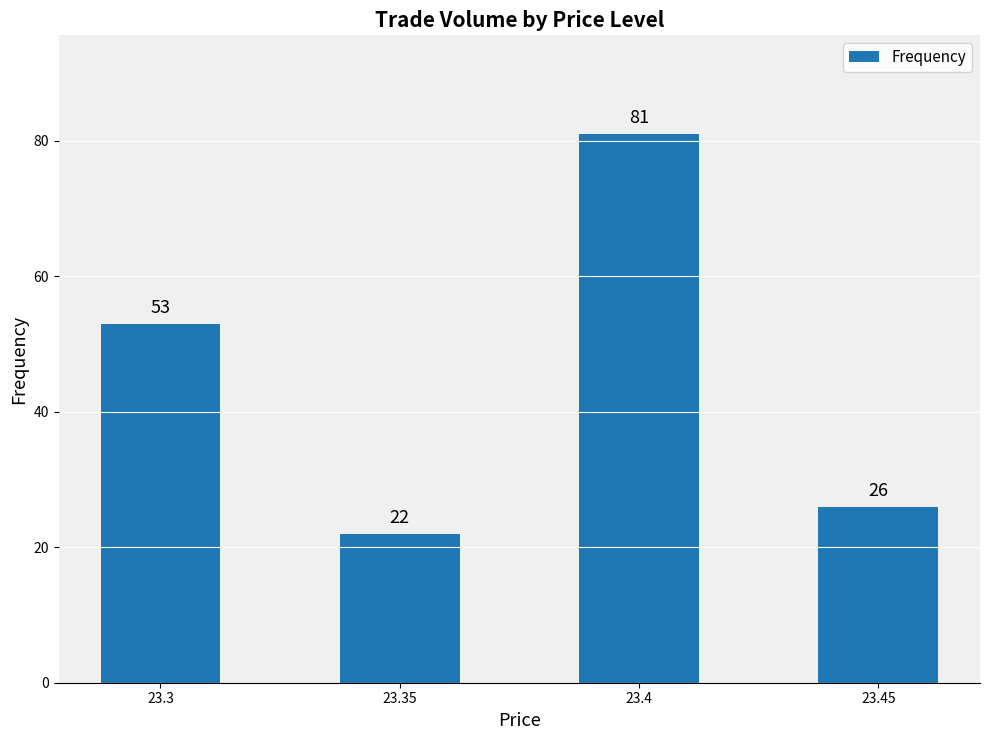

Which has a higher value, 23.4 or 23.45?

23.4